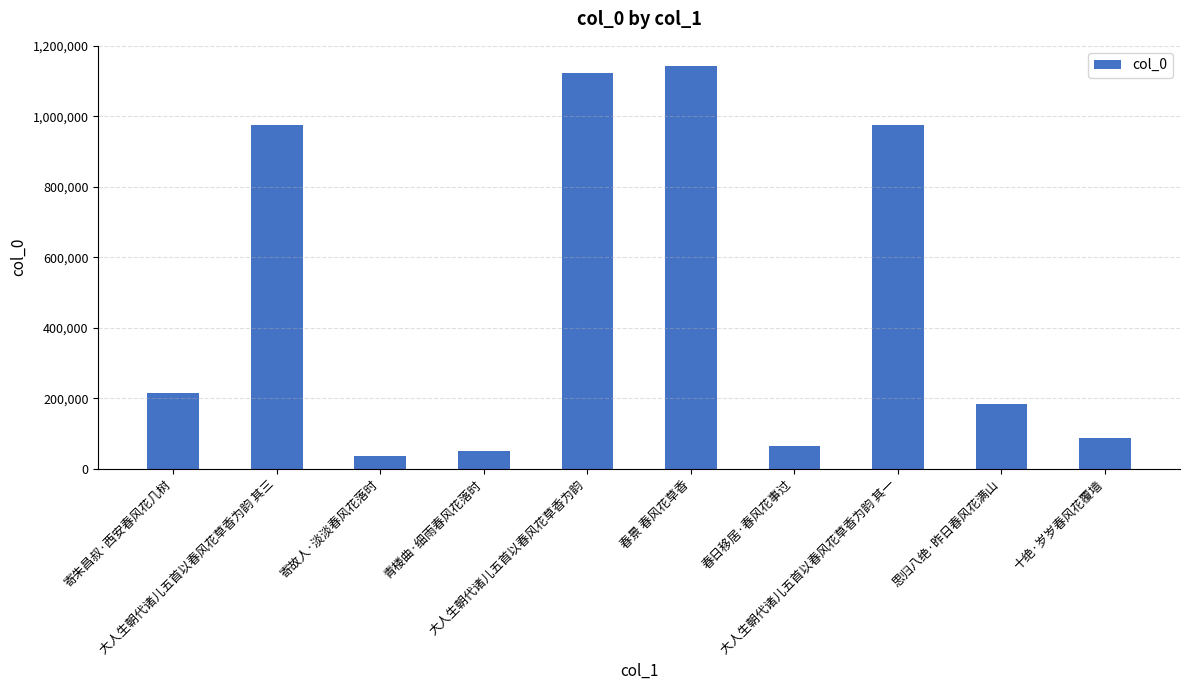

What is the label of the 7th bar from the right?

青楼曲·细雨春风花落时